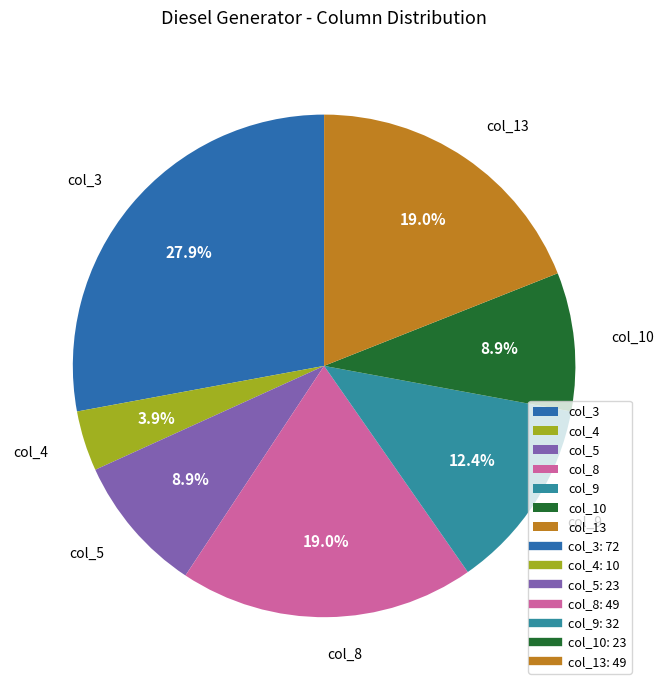

Which category has the biggest portion of the pie?

col_3